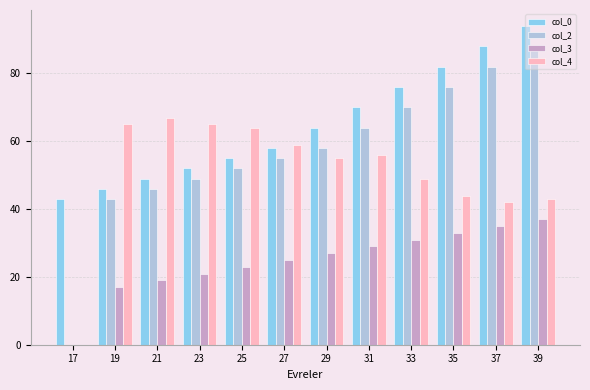

The value of col_2 at 17 is 44. True or false?

False